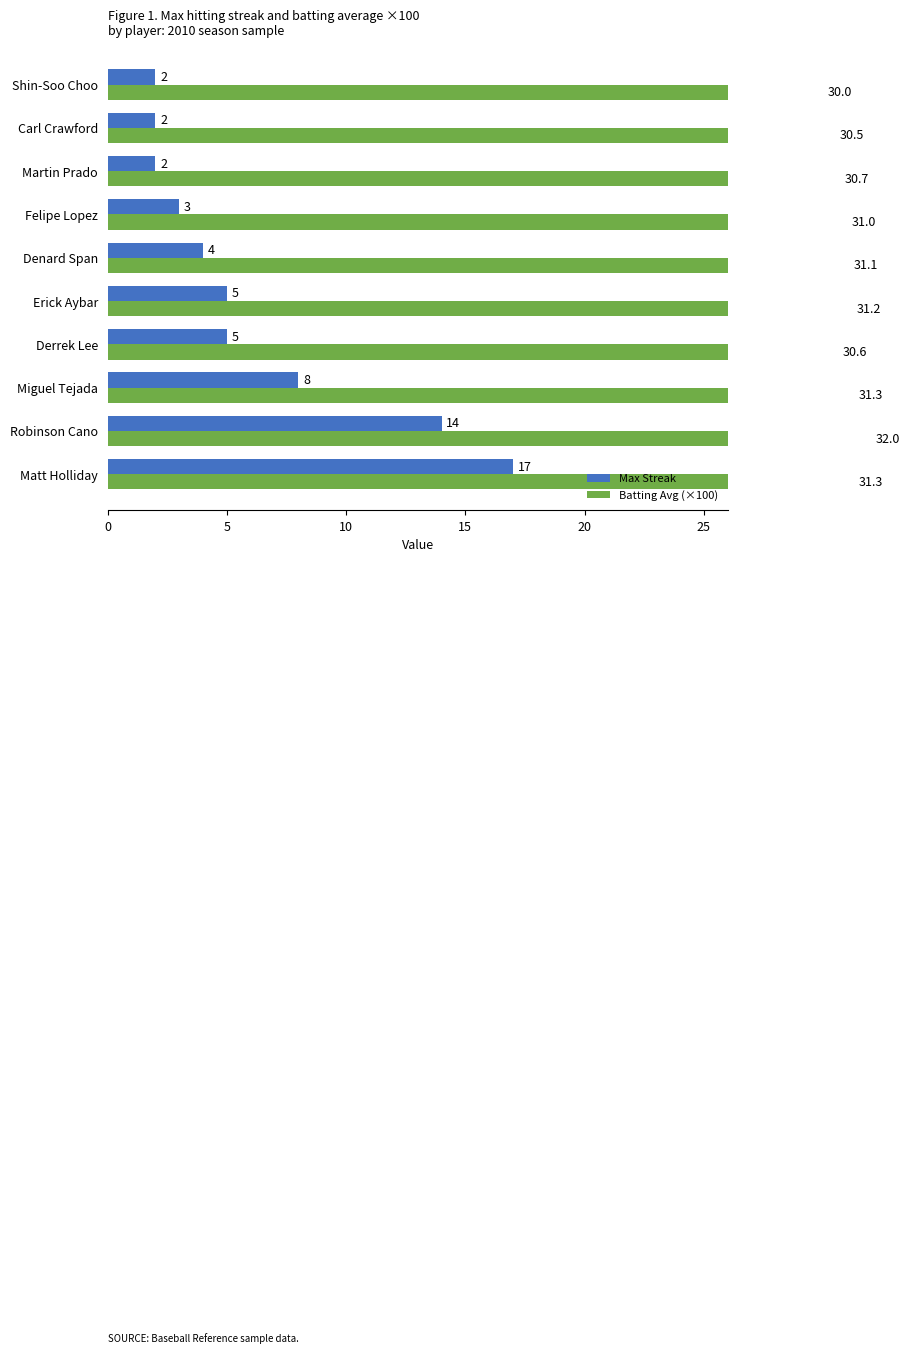

How many values in the Max Streak series exceed 5?

3